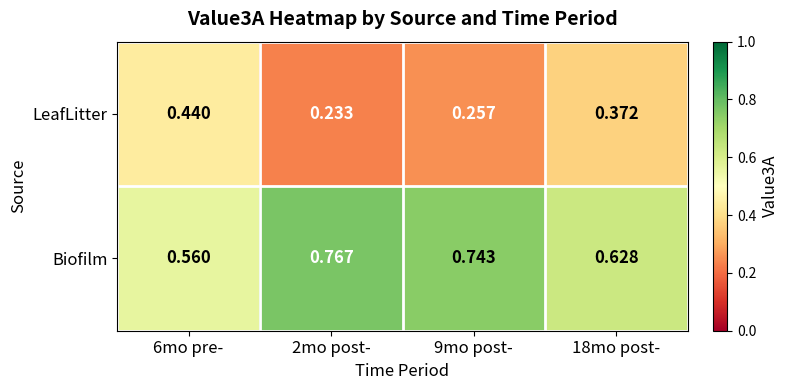

What is the difference between the highest and lowest values at 6mo pre-?

0.1